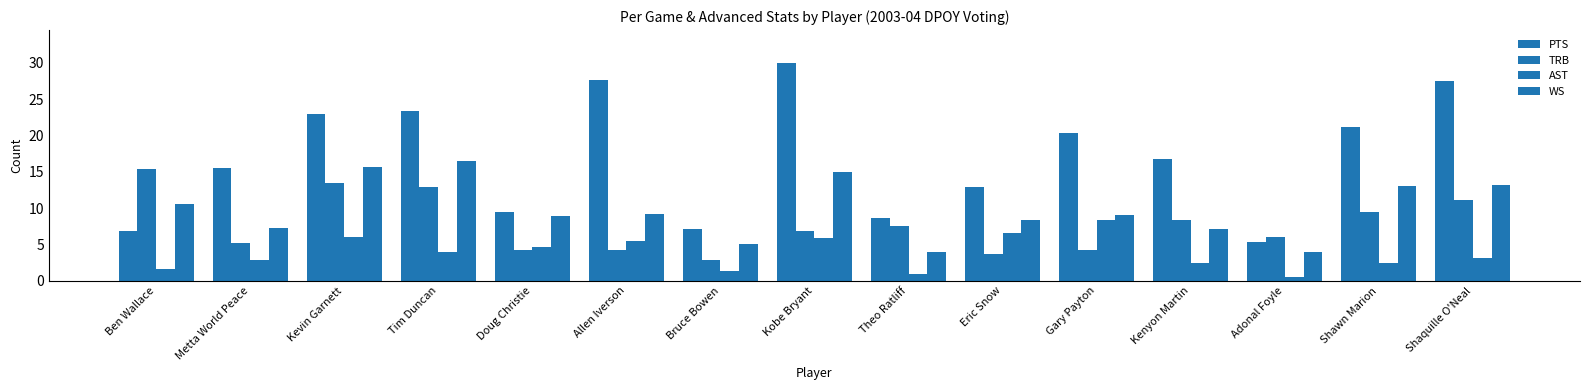

Reading right to left, extract all data points from this chart.

PTS: Shaquille O'Neal=27.5	Shawn Marion=21.2	Adonal Foyle=5.4	Kenyon Martin=16.7	Gary Payton=20.4	Eric Snow=12.9	Theo Ratliff=8.7	Kobe Bryant=30.0	Bruce Bowen=7.1	Allen Iverson=27.6	Doug Christie=9.4	Tim Duncan=23.3	Kevin Garnett=23.0	Metta World Peace=15.5	Ben Wallace=6.9
TRB: Shaquille O'Neal=11.1	Shawn Marion=9.5	Adonal Foyle=6.0	Kenyon Martin=8.3	Gary Payton=4.2	Eric Snow=3.7	Theo Ratliff=7.5	Kobe Bryant=6.9	Bruce Bowen=2.9	Allen Iverson=4.2	Doug Christie=4.3	Tim Duncan=12.9	Kevin Garnett=13.4	Metta World Peace=5.2	Ben Wallace=15.4
AST: Shaquille O'Neal=3.1	Shawn Marion=2.4	Adonal Foyle=0.5	Kenyon Martin=2.4	Gary Payton=8.3	Eric Snow=6.6	Theo Ratliff=0.9	Kobe Bryant=5.9	Bruce Bowen=1.4	Allen Iverson=5.5	Doug Christie=4.7	Tim Duncan=3.9	Kevin Garnett=6.0	Metta World Peace=2.9	Ben Wallace=1.6
WS: Shaquille O'Neal=13.2	Shawn Marion=13.0	Adonal Foyle=4.0	Kenyon Martin=7.1	Gary Payton=9.1	Eric Snow=8.4	Theo Ratliff=4.0	Kobe Bryant=14.9	Bruce Bowen=5.1	Allen Iverson=9.2	Doug Christie=8.9	Tim Duncan=16.5	Kevin Garnett=15.6	Metta World Peace=7.2	Ben Wallace=10.6